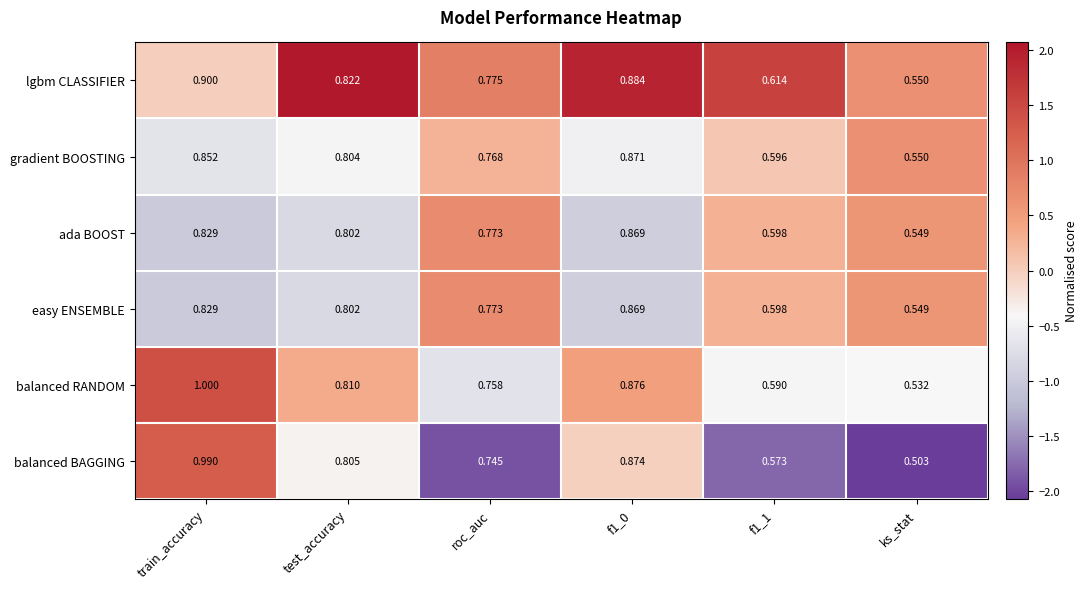

Which series has the largest total across all categories?

balanced RANDOM